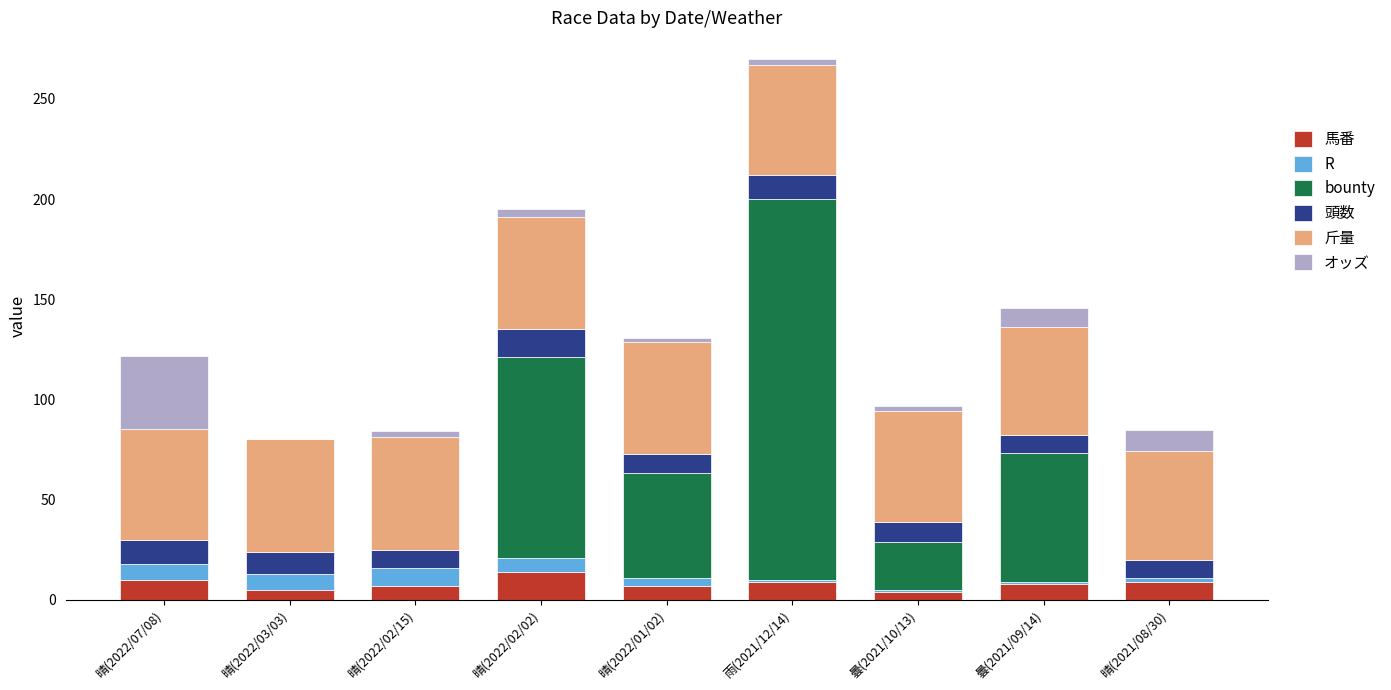

At which category is the sum across all series the highest?

雨(2021/12/14)